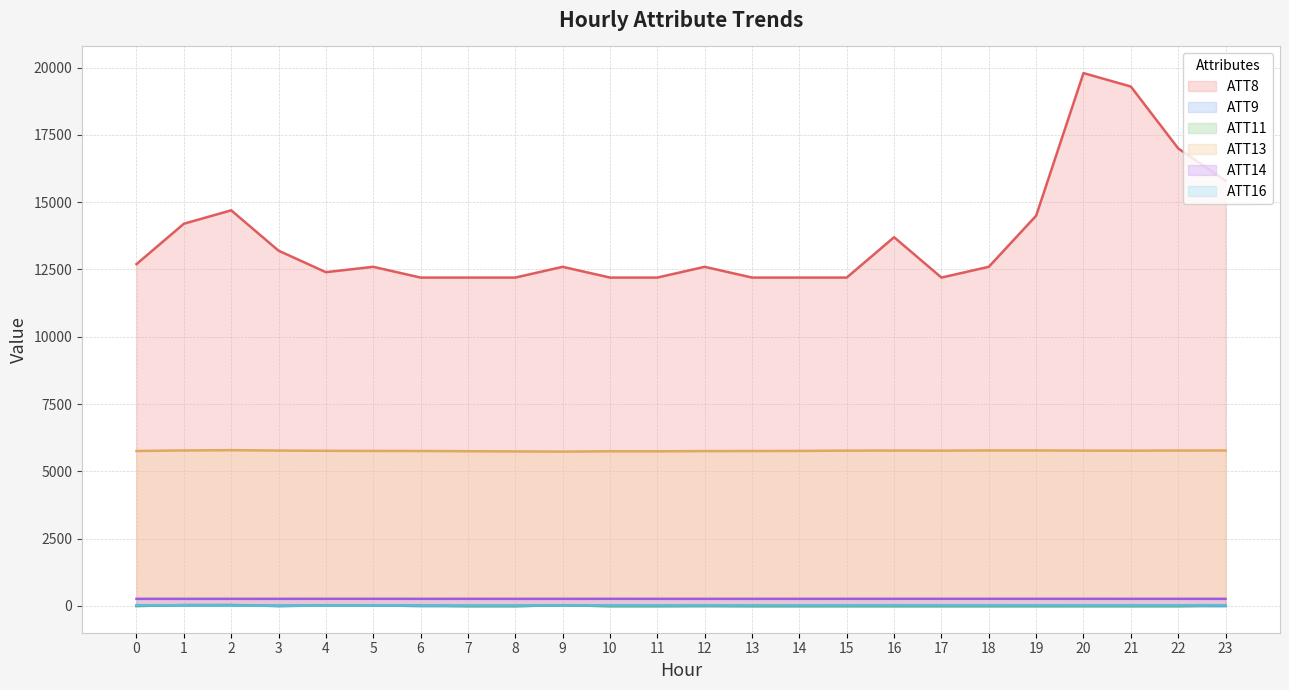

At which category does ATT8 reach its first local valley?

4